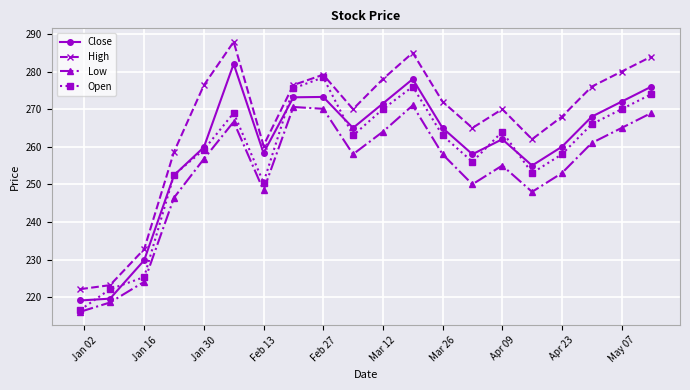

Which series has the widest spread of values?

High